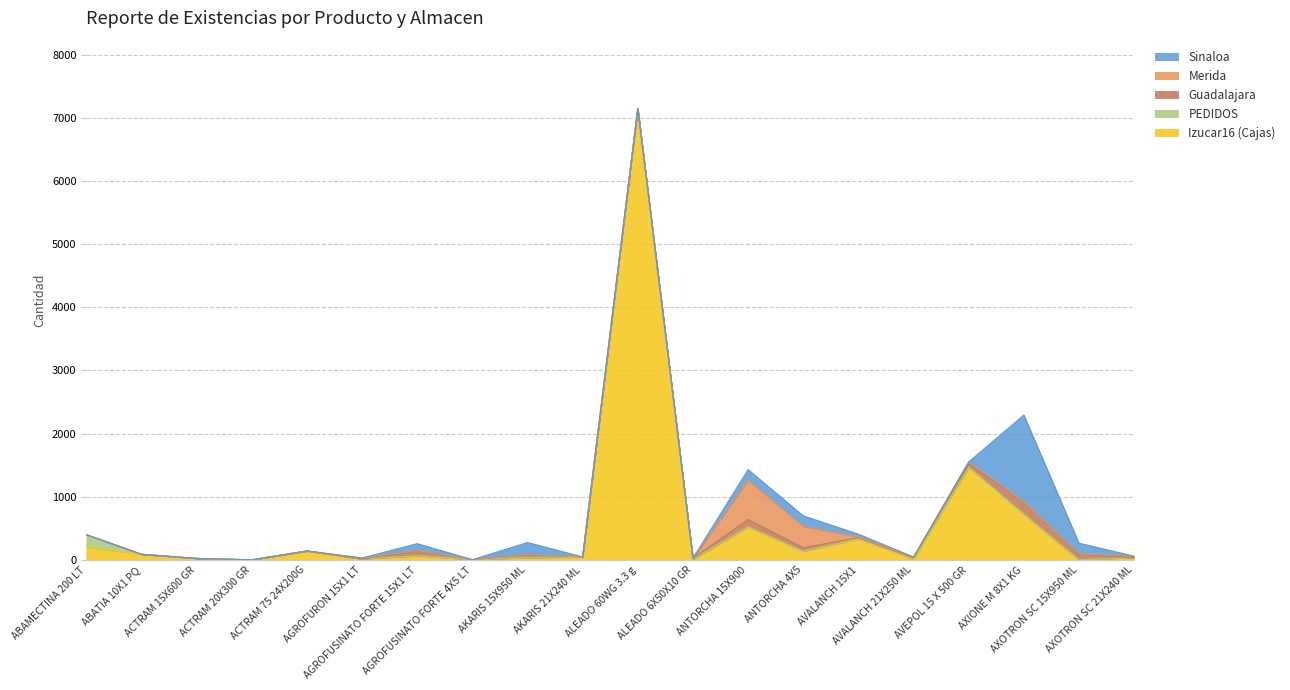

Reading right to left, extract all data points from this chart.

Izucar16 (Cajas): 38	1	726	1463	7	327	137	525	5	7151	44	36	4	65	16	140	1	23	89	200
PEDIDOS: 0	0	0	6	22	11	0	0	5	0	0	0	0	0	0	0	0	0	0	200
Guadalajara: 1	83	184	52	5	14	55	113	15	0	3	45	-22	77	-15	0	0	0	0	0
Merida: 20	10	10	30	11	12	341	628	0	0	0	0	0	5	14	0	0	0	0	0
Sinaloa: 0	170	1374	0	0	43	165	163	2	0	0	194	0	110	0	3	0	0	0	0